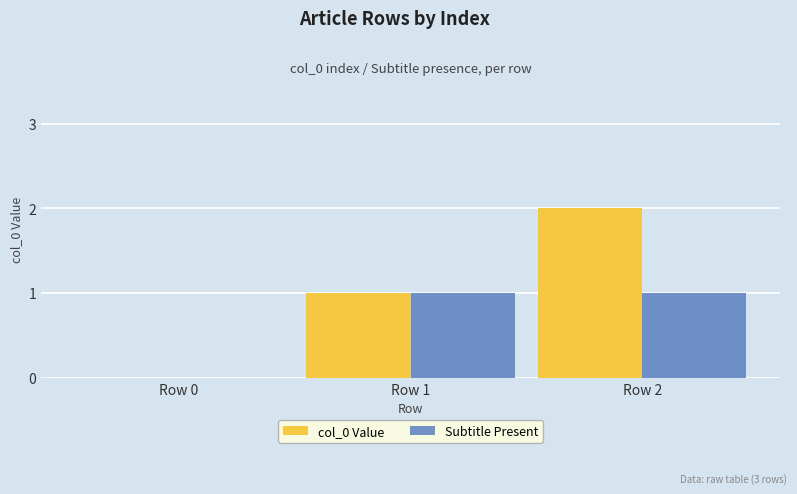

Which series has the largest total across all categories?

col_0 Value